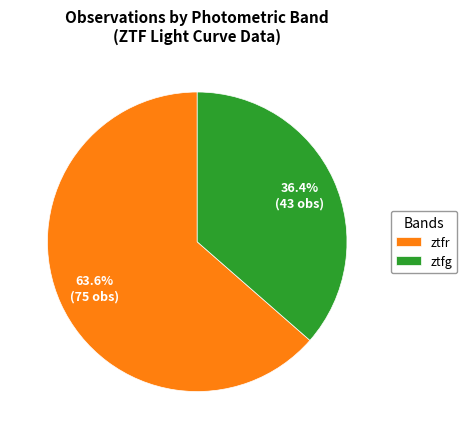

What is the smallest slice in the pie chart?

ztfg